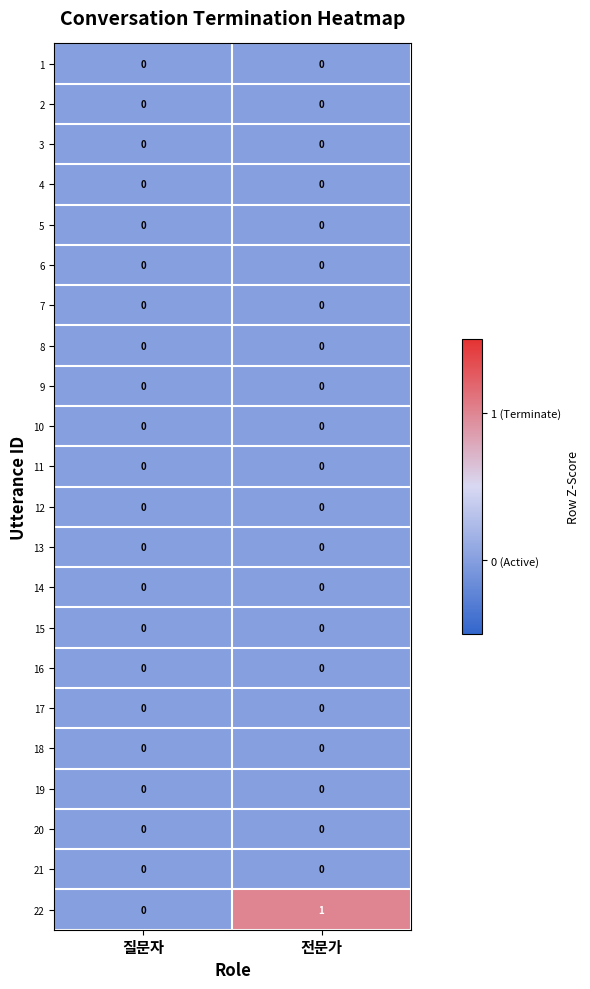

Which series changed the most between 질문자 and 전문가?

22